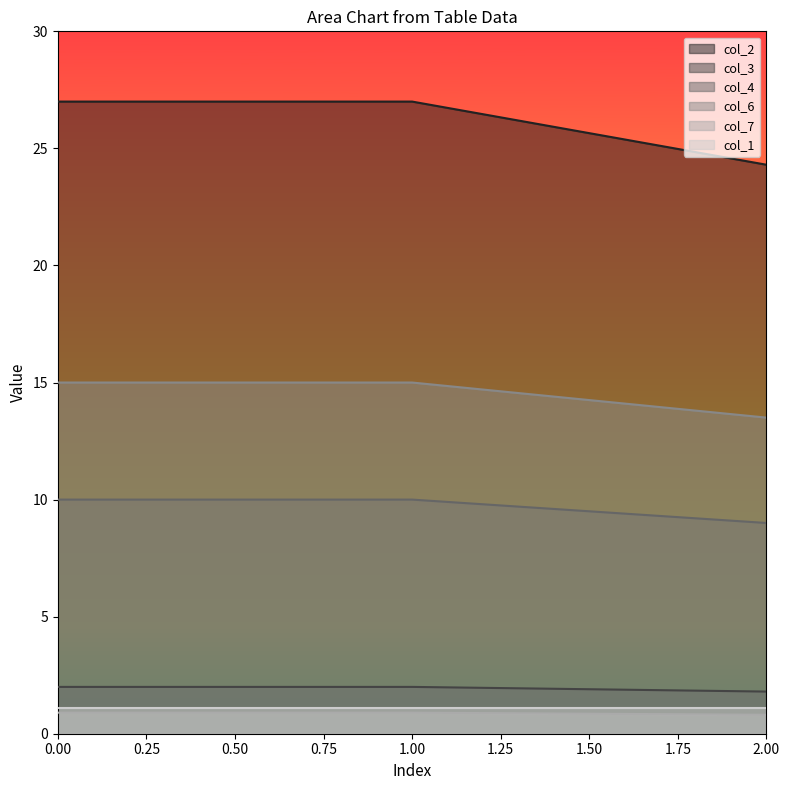

How many data points in col_3 are less than 27?

1